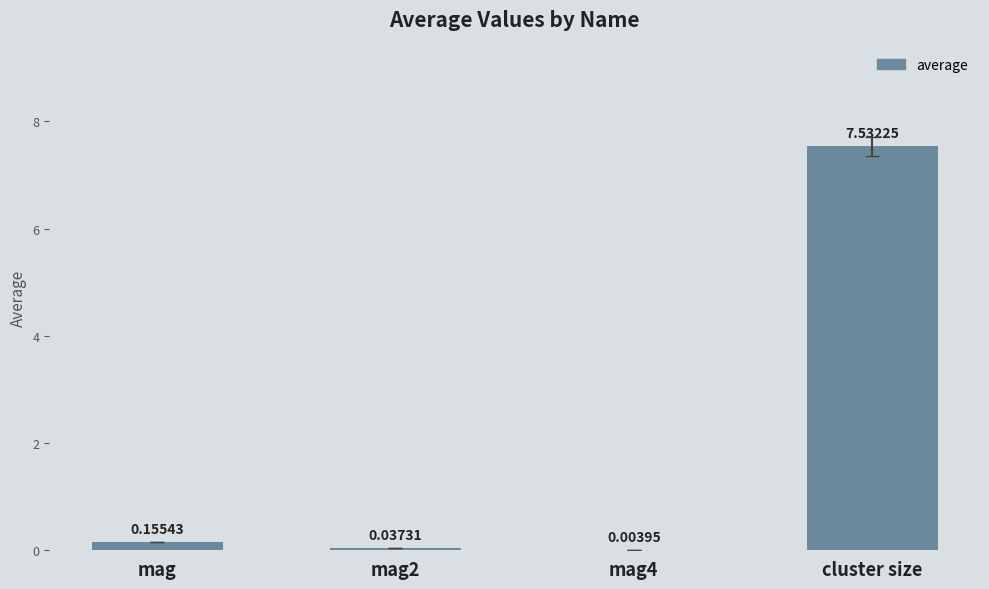

At which label is the value closest to 3?

mag